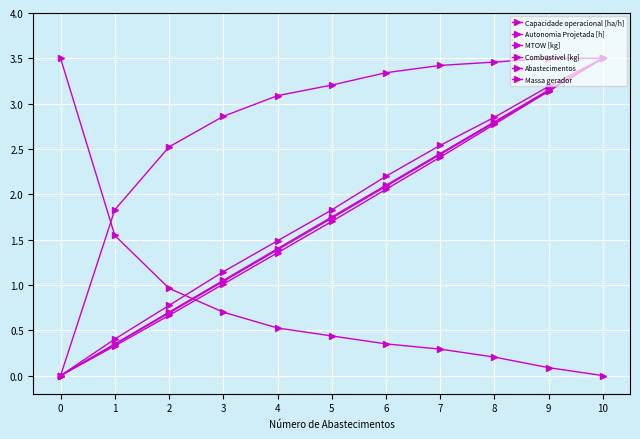

What is the difference between the second highest and second lowest values in the Capacidade operacional [ha/h] series?

1.7